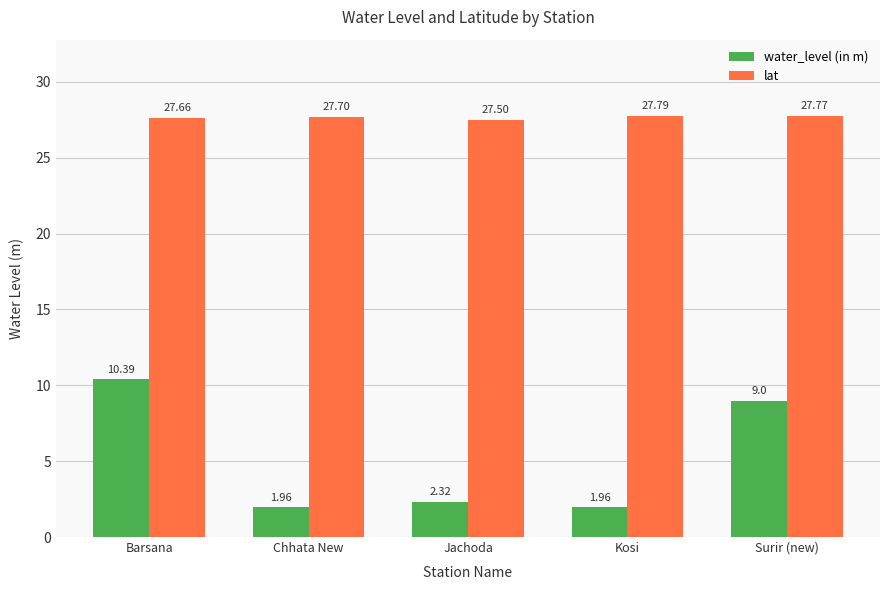

How many series are shown in this chart?

2